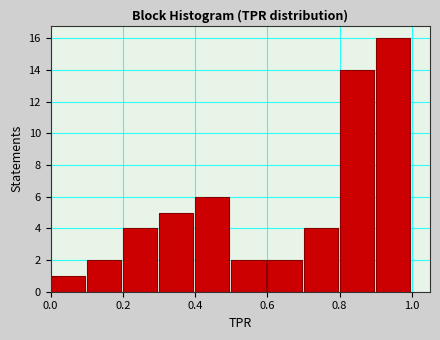

Over which range of the x-axis is the bar tallest?

0.9 to 1.0